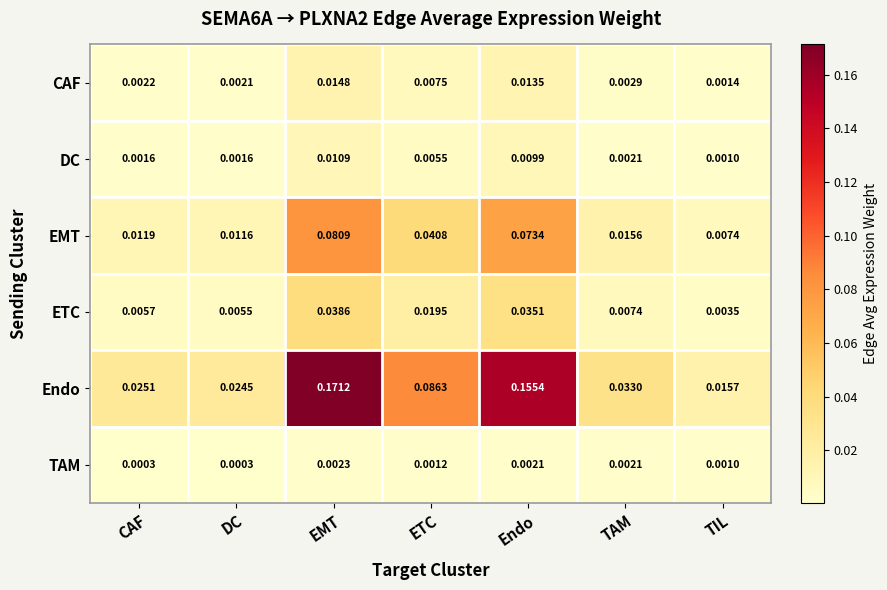

What is the total value across all series at EMT?

0.3